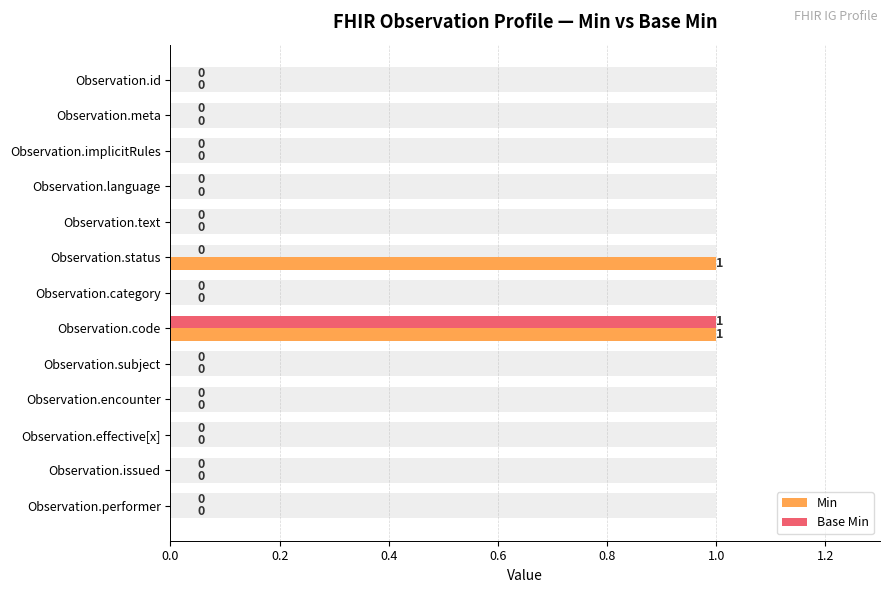

Rank the series by their maximum value, from highest to lowest.

Min, Base Min